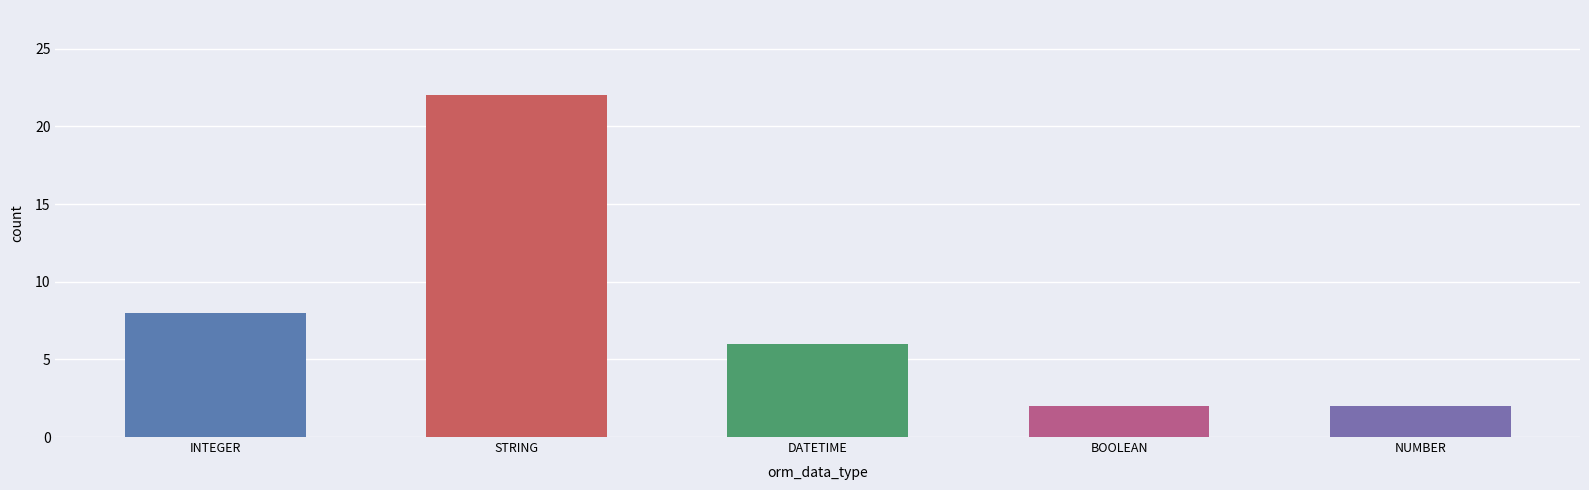

Is it true that the value at STRING is 39?

False